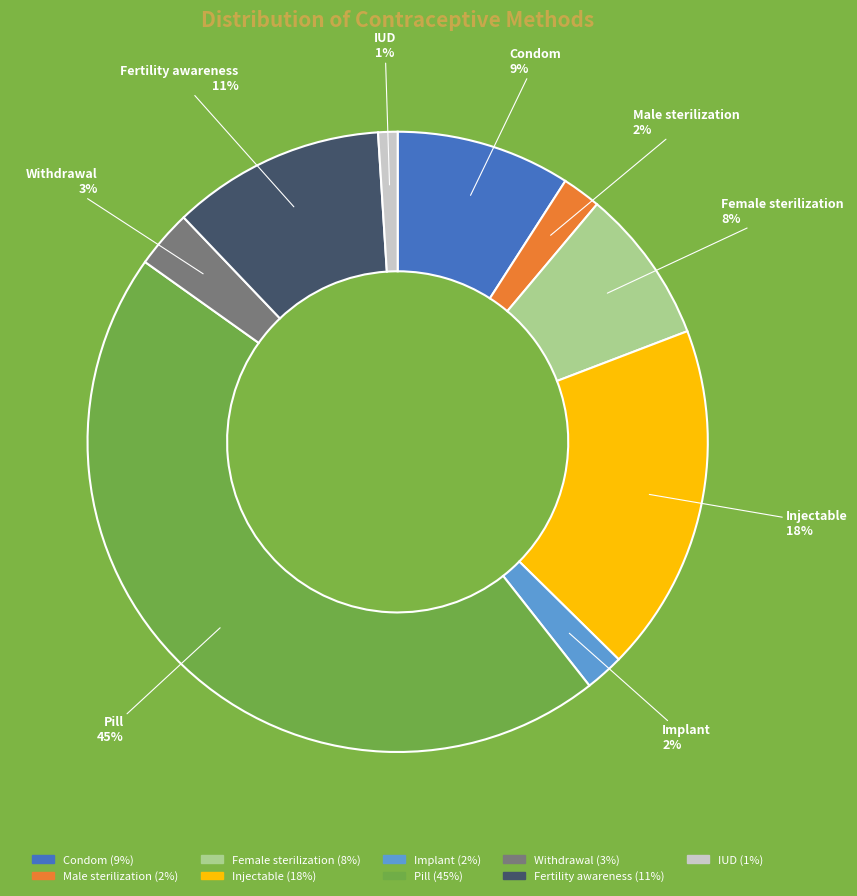

Combined, do Condom and Injectable account for over 50%?

No